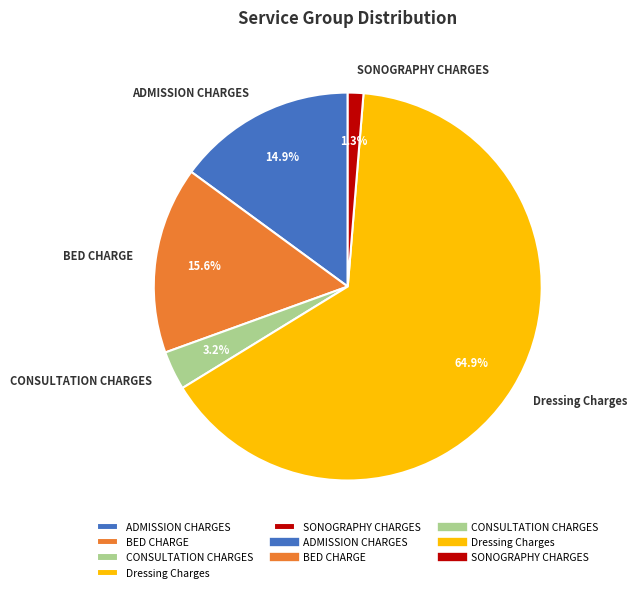

Which slice represents more than half of the pie?

Dressing Charges